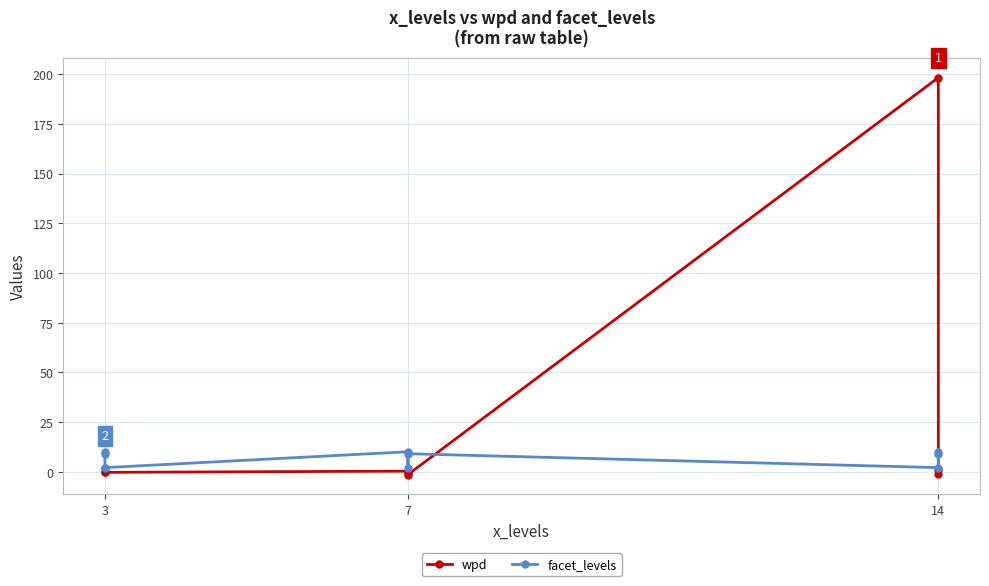

How many intersections are there between wpd and facet_levels?

2